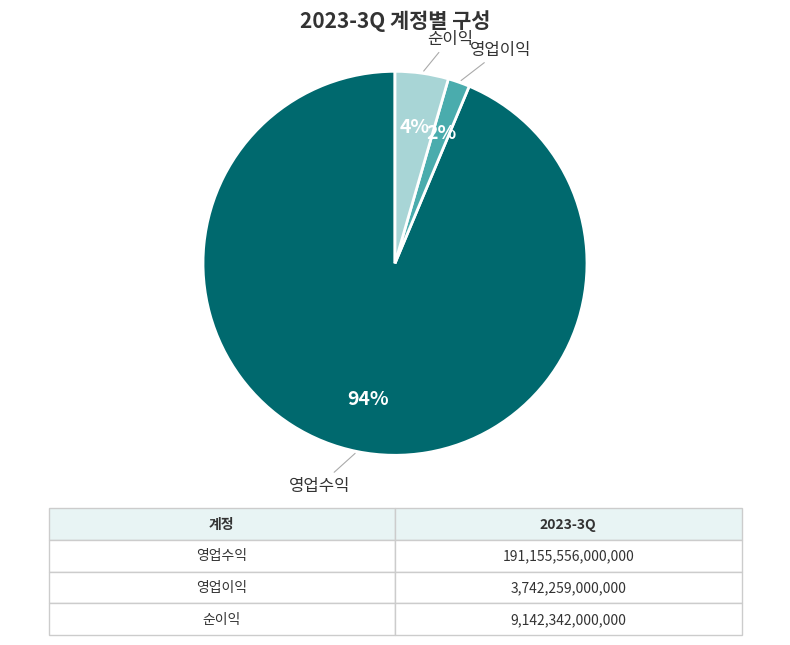

Count the number of slices in the pie.

3